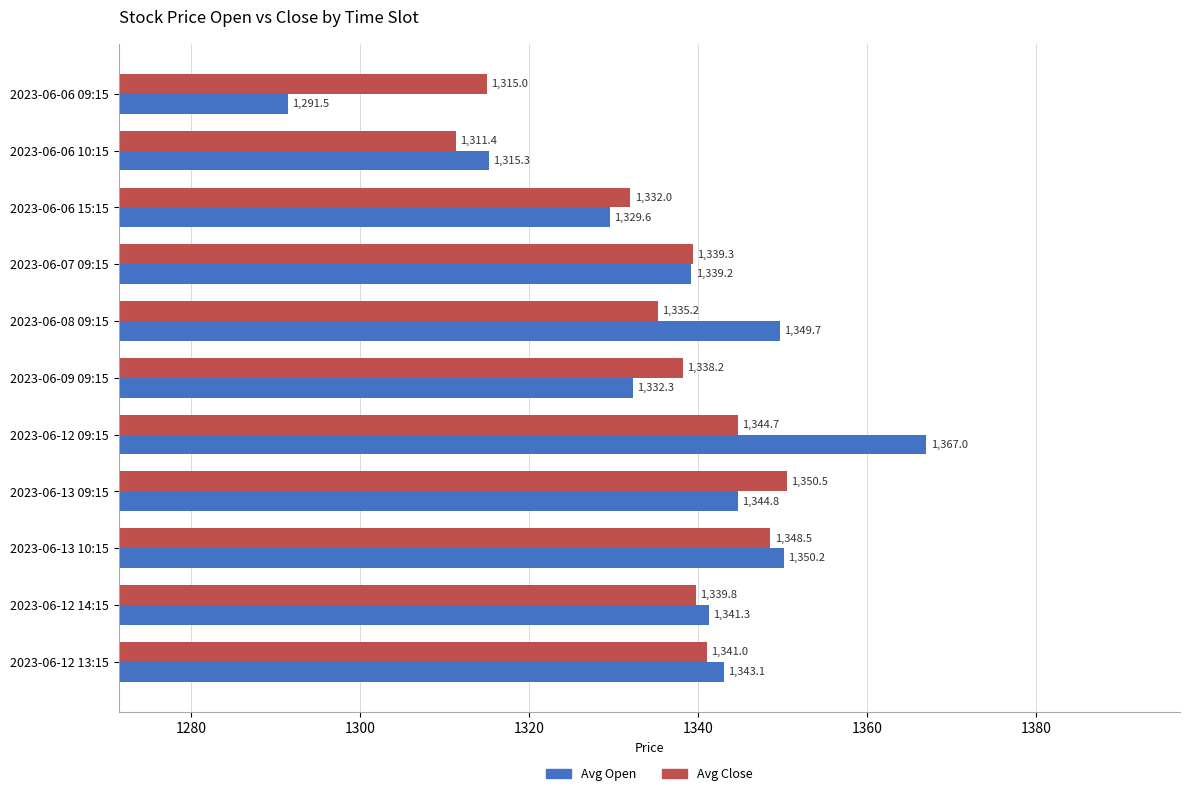

Which series has the largest range (max minus min)?

Avg Open